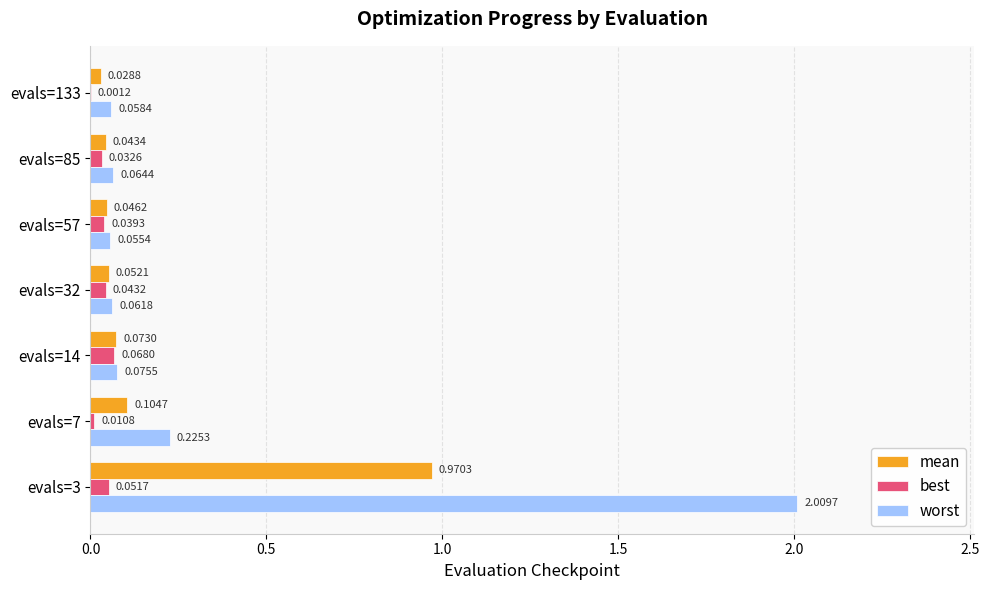

What is the sum of all worst values?

2.6